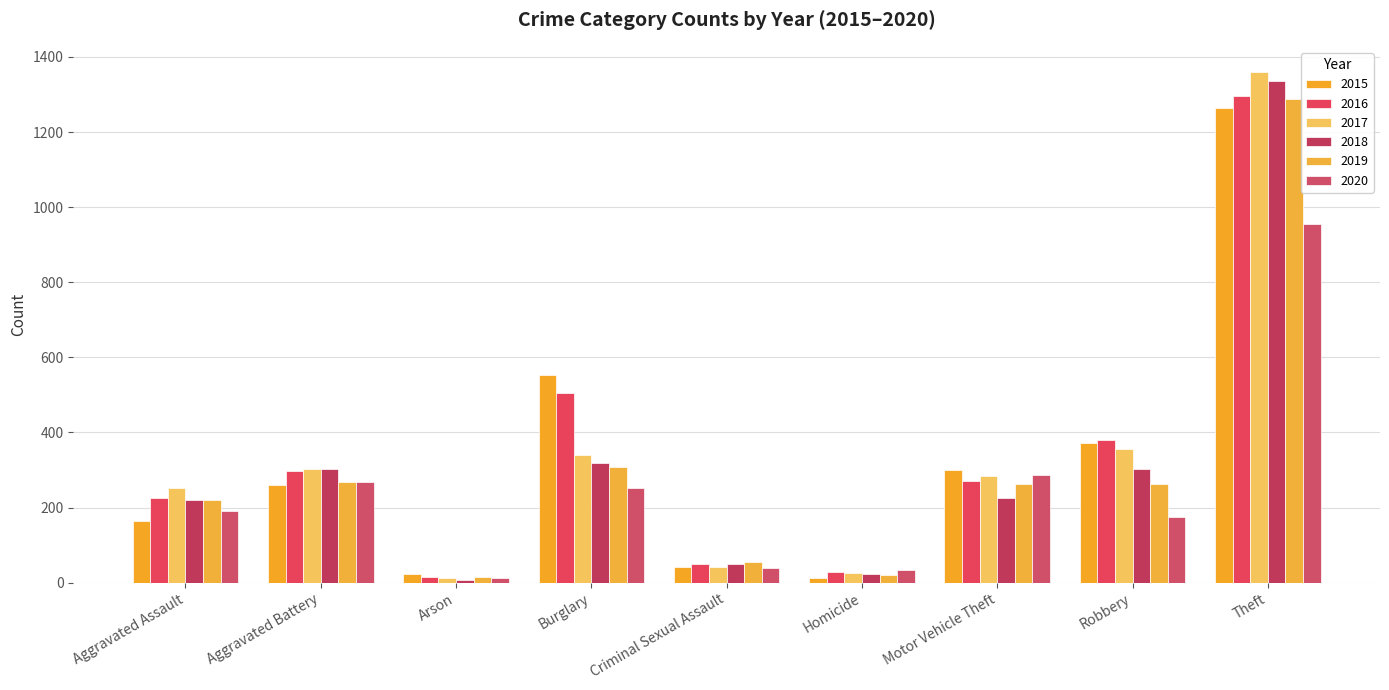

At which category is the sum across all series the highest?

Theft